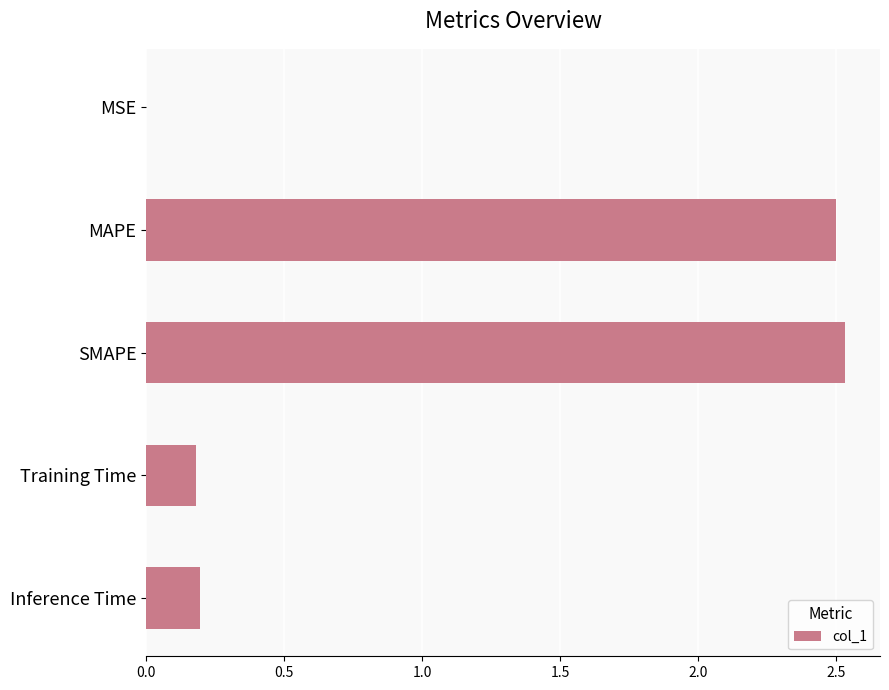

The chart shows a value of 0.1 at Training Time. True or false?

False